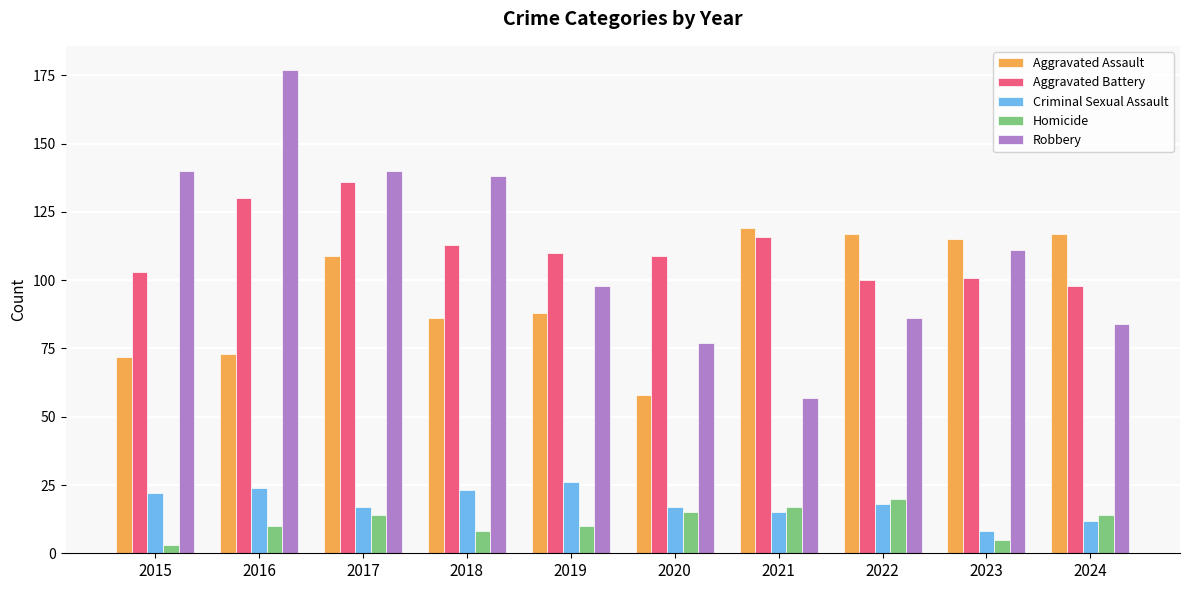

True or false: Homicide has a value of 20 at 2022.

True